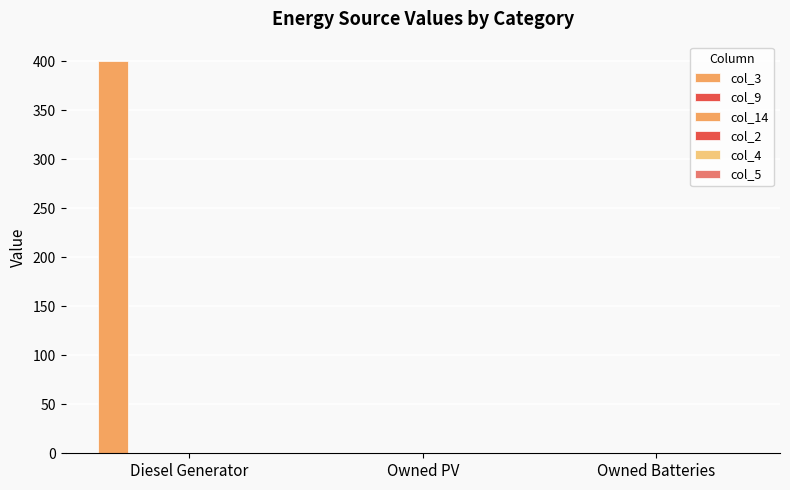

How many data points are above 0?

1